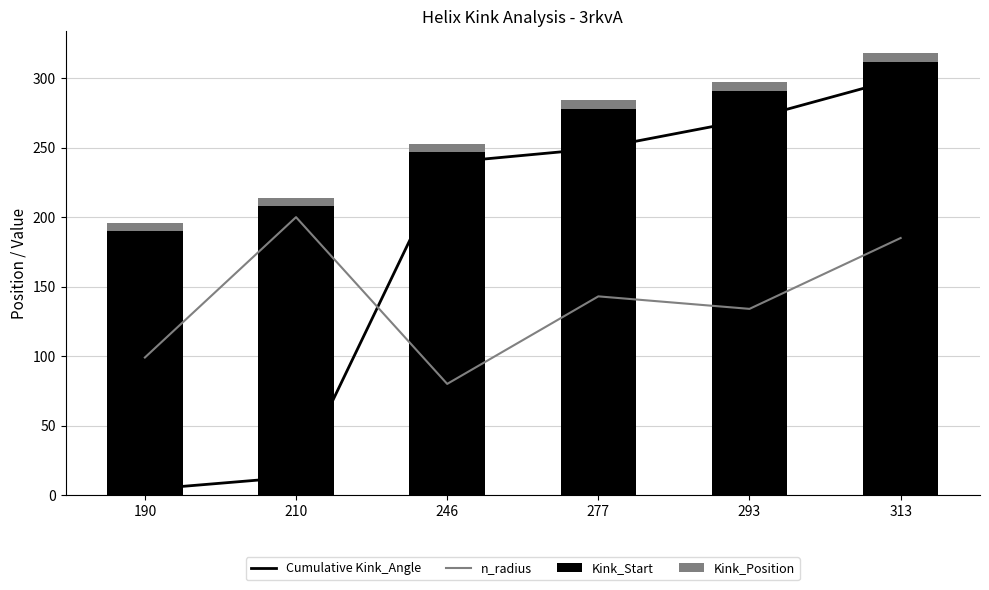

Which has a higher value, 313 or 210?

313